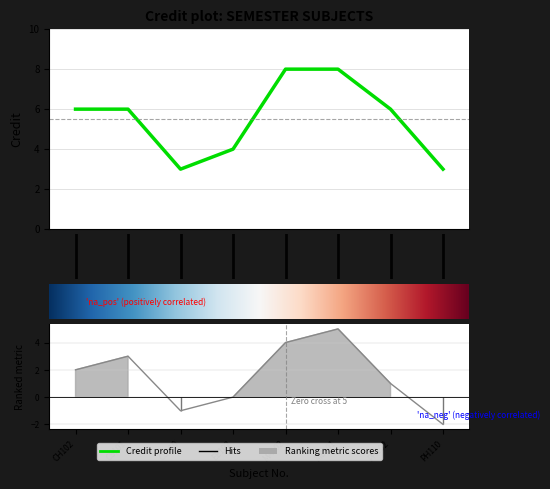

How many distinct data groups are displayed?

1